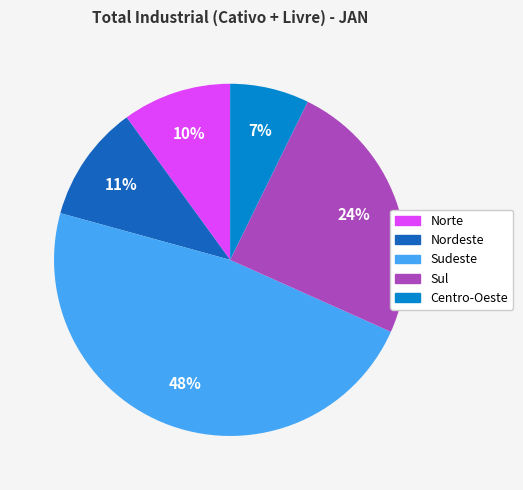

To the nearest percent, what is the difference between the Norte and Sul slice percentages?

14%